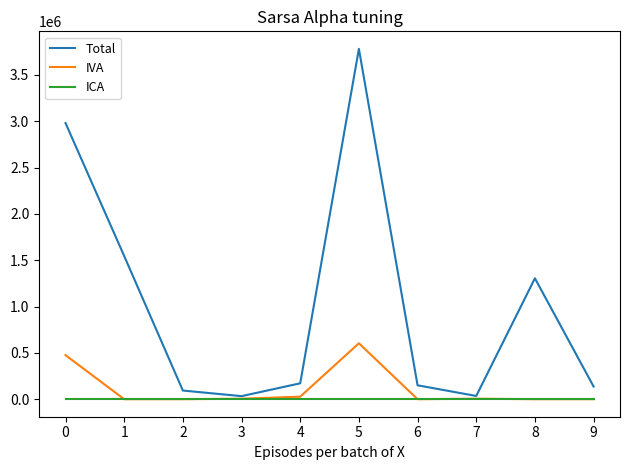

Rank the series by their maximum value, from lowest to highest.

ICA, IVA, Total